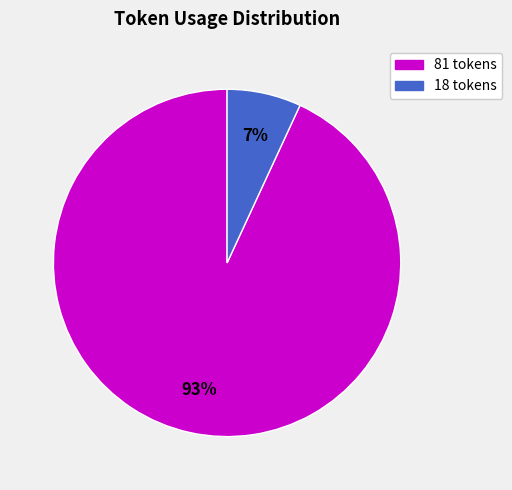

Between 81 tokens and 18 tokens, which is larger?

81 tokens